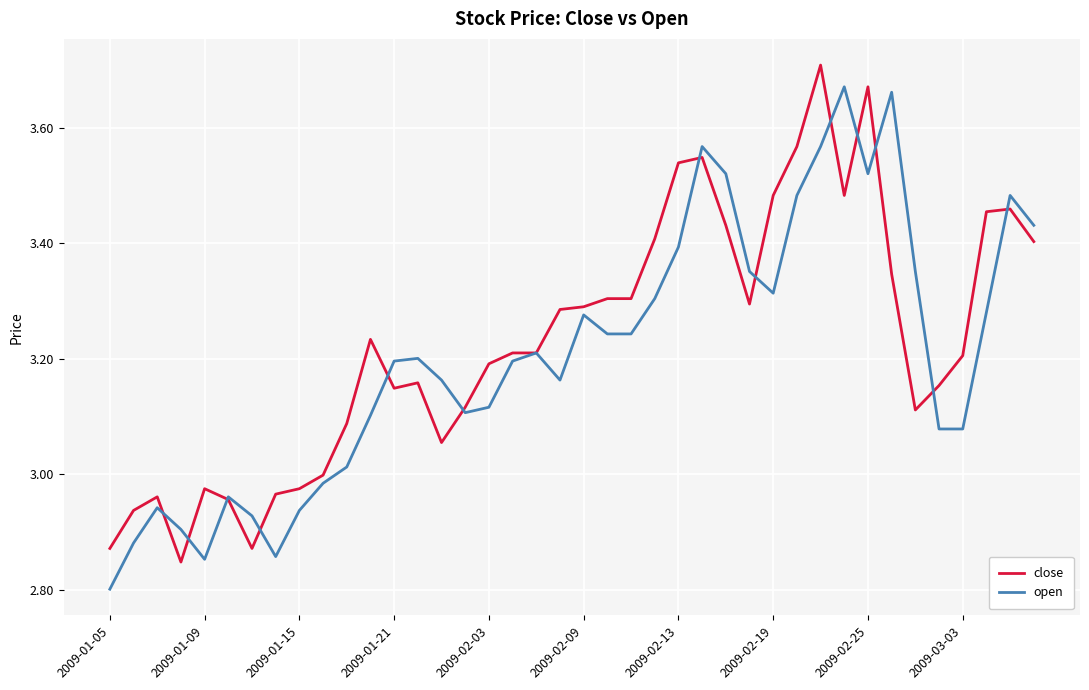

At which label does open reach its minimum?

2009-01-05